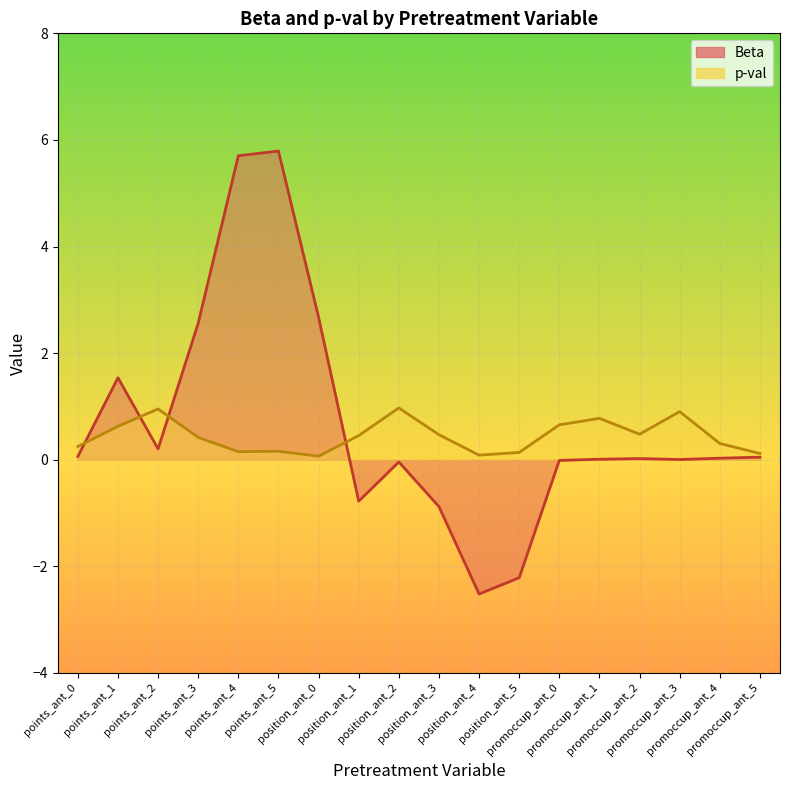

Which series has the largest total across all categories?

Beta